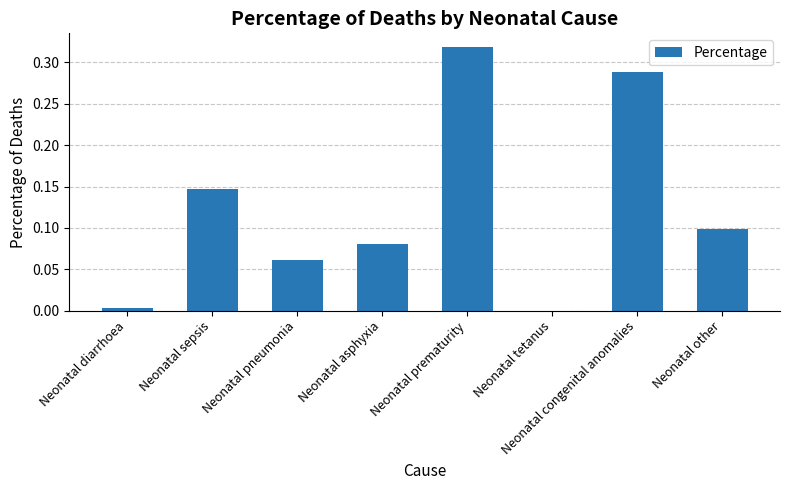

The value at Neonatal prematurity is 0.5. True or false?

False